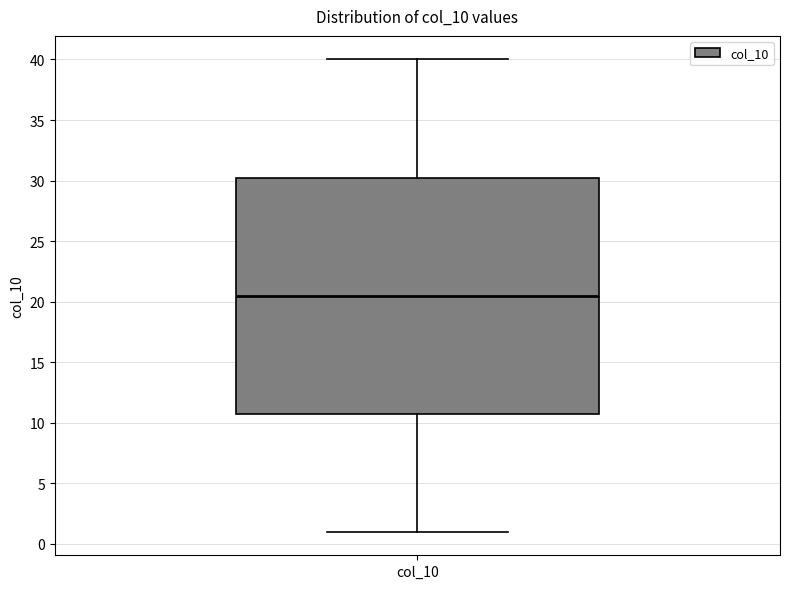

Read this box plot against the y-axis: the position of the median line, the range covered by the box, and the ends of both whiskers. The values are not printed on the chart, so give them approximately, as read against the axis.

median 20.5, box 11.0 to 30.5, whiskers 1.0 to 40.0